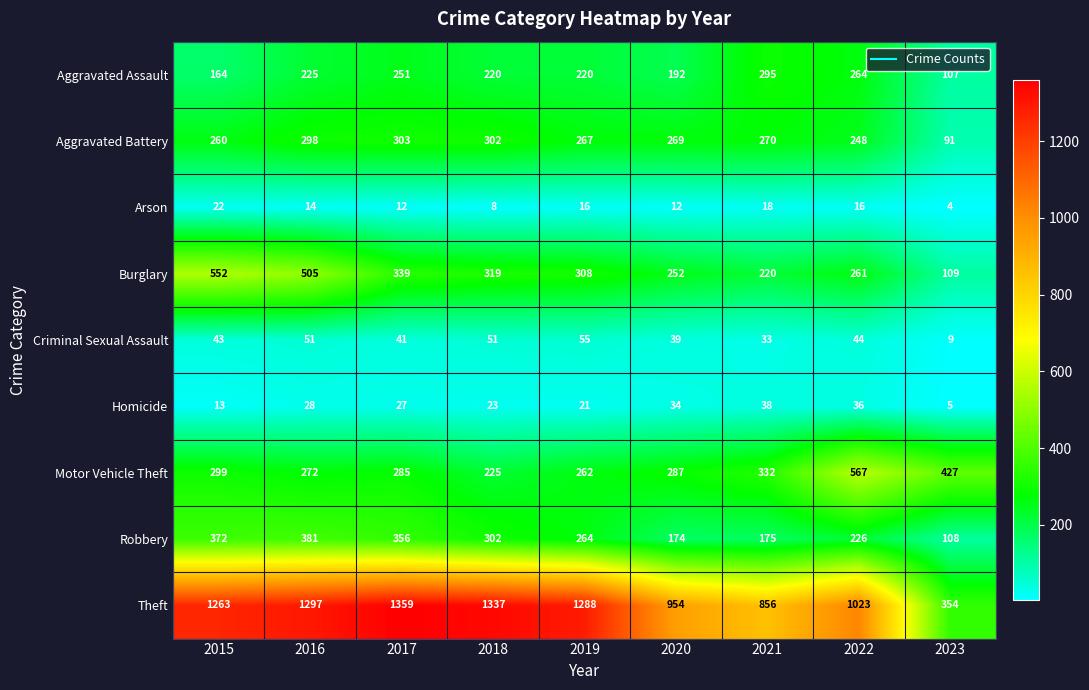

What is the difference between the maximum and minimum values in the Theft series?

1005